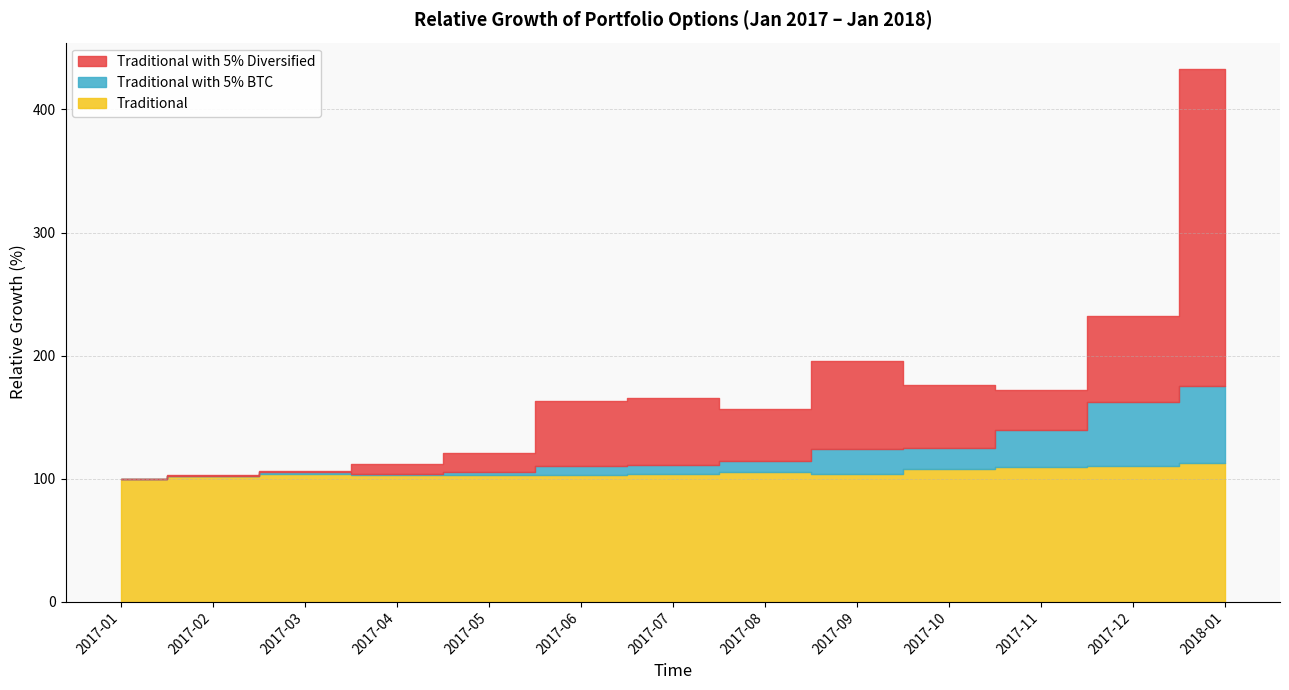

Reading right to left, extract all data points from this chart.

Traditional: 2018-01=112.3	2017-12=110.3	2017-11=109.6	2017-10=107.6	2017-09=103.7	2017-08=105.1	2017-07=103.8	2017-06=102.5	2017-05=102.9	2017-04=102.9	2017-03=104.0	2017-02=102.2	2017-01=100.0
Traditional with 5% BTC: 2018-01=175.2	2017-12=161.8	2017-11=139.4	2017-10=125.1	2017-09=124.0	2017-08=114.0	2017-07=111.4	2017-06=110.0	2017-05=105.2	2017-04=103.4	2017-03=105.2	2017-02=102.2	2017-01=100.0
Traditional with 5% Diversified: 2018-01=432.7	2017-12=232.2	2017-11=171.9	2017-10=176.0	2017-09=195.9	2017-08=156.2	2017-07=165.8	2017-06=162.7	2017-05=120.5	2017-04=111.8	2017-03=106.0	2017-02=102.6	2017-01=100.0